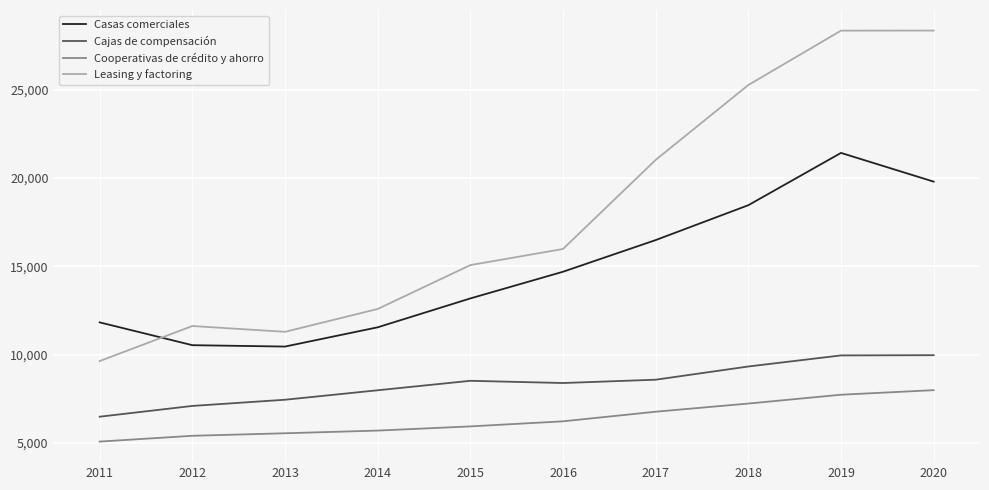

How many values in the Cajas de compensación series are below 8521?

5